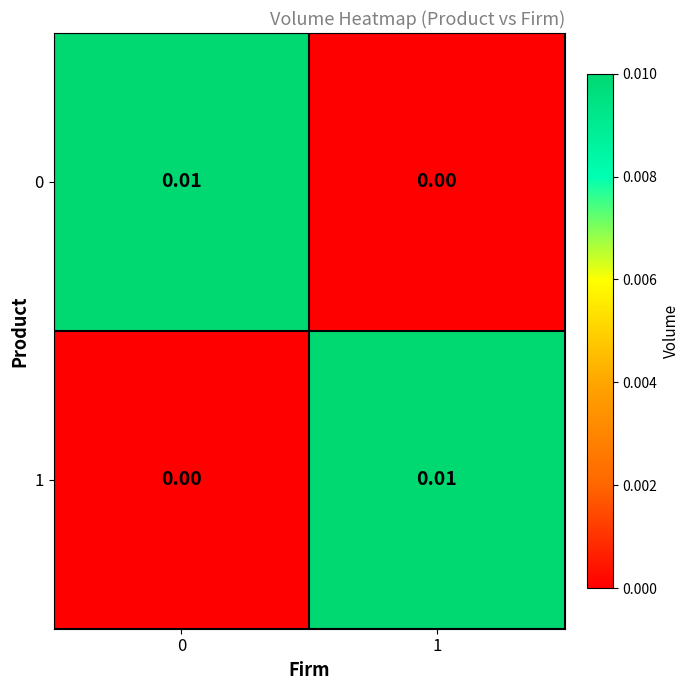

Is the value of 0 at 0 greater than the value of 1 at 0?

Yes